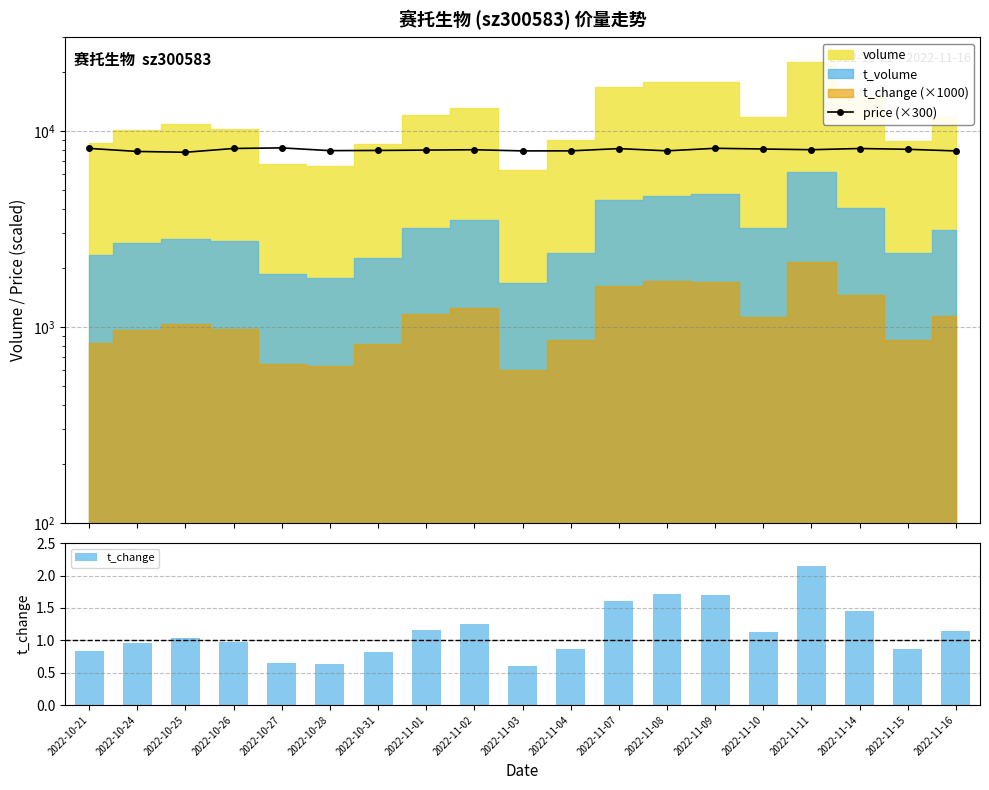

Reading right to left, transcribe all the data shown in this chart.

price (×300): 2022-11-16=7902.0	2022-11-15=8055.0	2022-11-14=8130.0	2022-11-11=8016.0	2022-11-10=8082.0	2022-11-09=8151.0	2022-11-08=7911.0	2022-11-07=8121.0	2022-11-04=7908.0	2022-11-03=7905.0	2022-11-02=8013.0	2022-11-01=7980.0	2022-10-31=7947.0	2022-10-28=7929.0	2022-10-27=8190.0	2022-10-26=8133.0	2022-10-25=7779.0	2022-10-24=7854.0	2022-10-21=8139.0
t_change: 2022-11-16=1.1	2022-11-15=0.9	2022-11-14=1.4	2022-11-11=2.1	2022-11-10=1.1	2022-11-09=1.7	2022-11-08=1.7	2022-11-07=1.6	2022-11-04=0.9	2022-11-03=0.6	2022-11-02=1.2	2022-11-01=1.2	2022-10-31=0.8	2022-10-28=0.6	2022-10-27=0.7	2022-10-26=1.0	2022-10-25=1.0	2022-10-24=1.0	2022-10-21=0.8